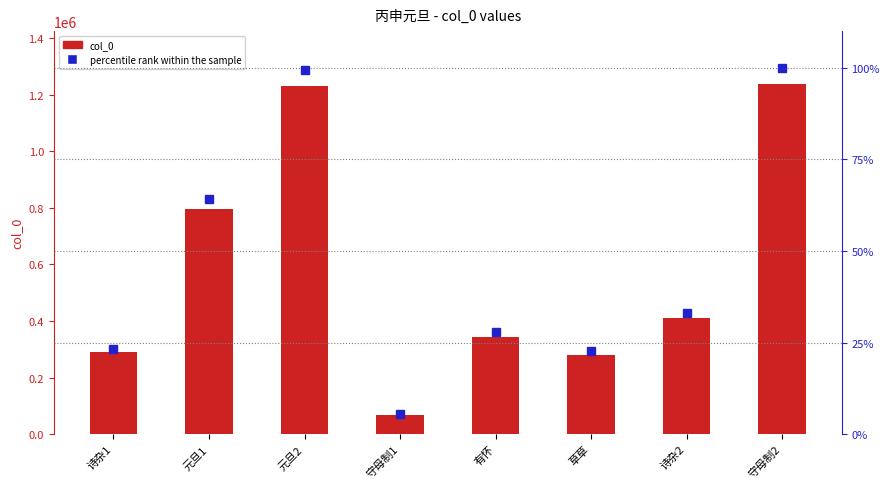

At which label does percentile rank within the sample reach its peak?

守母制2